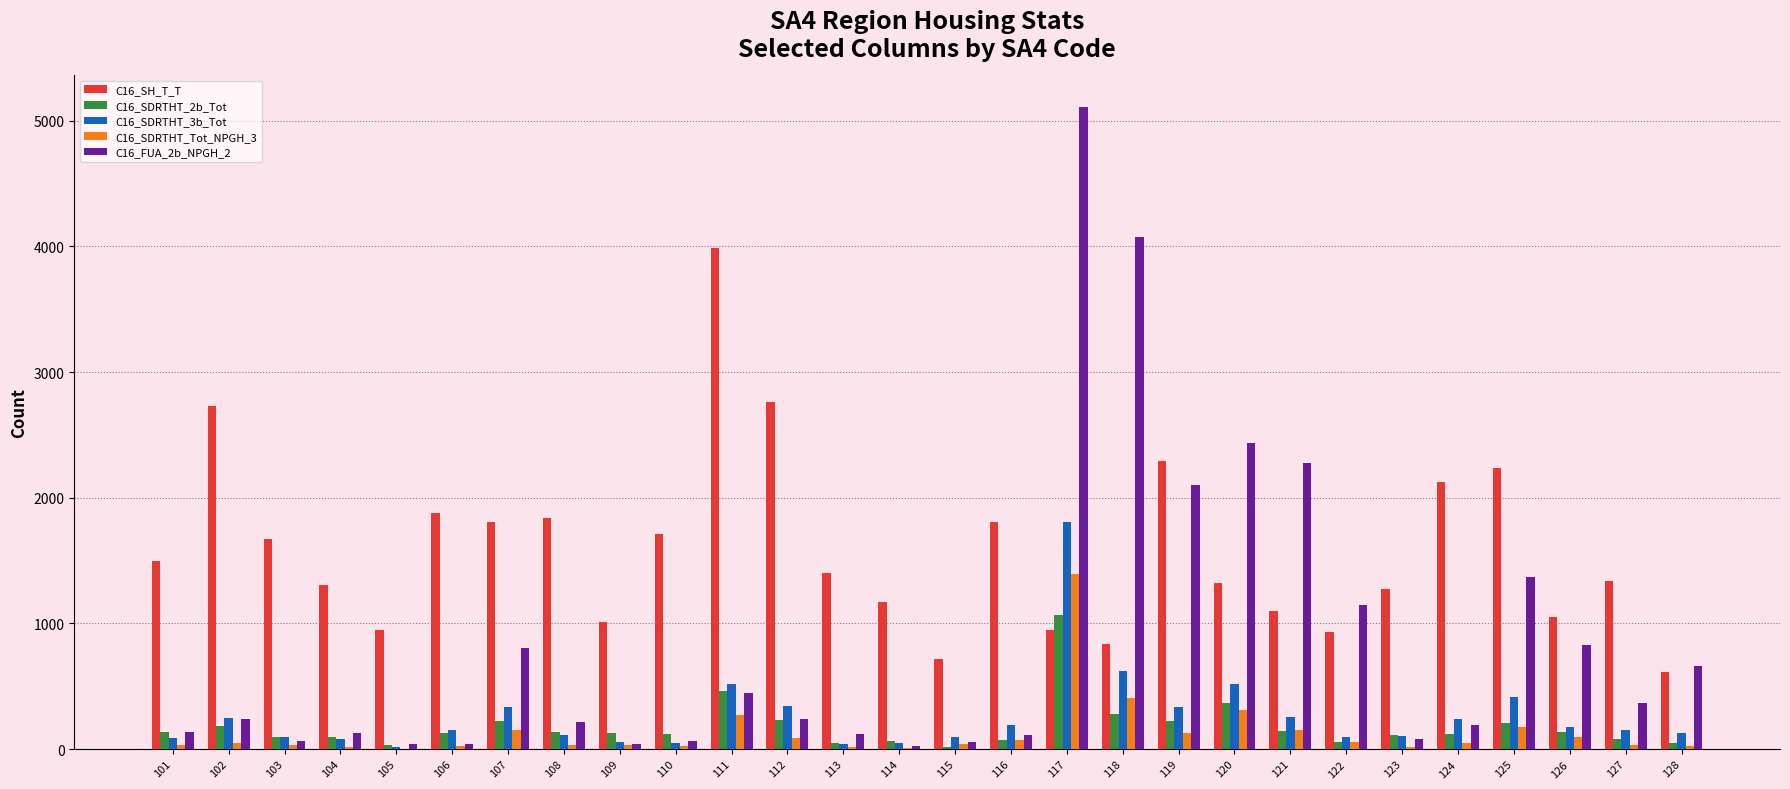

Which label corresponds to the largest value in the chart?

117